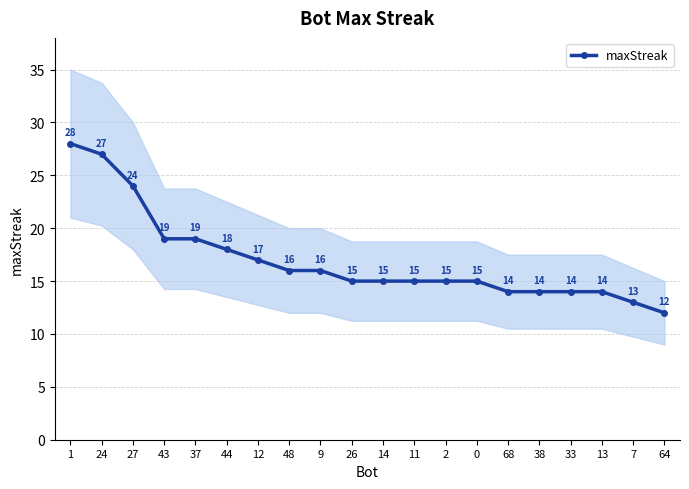

Reading right to left, what are all the values shown in this chart?

12	13	14	14	14	14	15	15	15	15	15	16	16	17	18	19	19	24	27	28